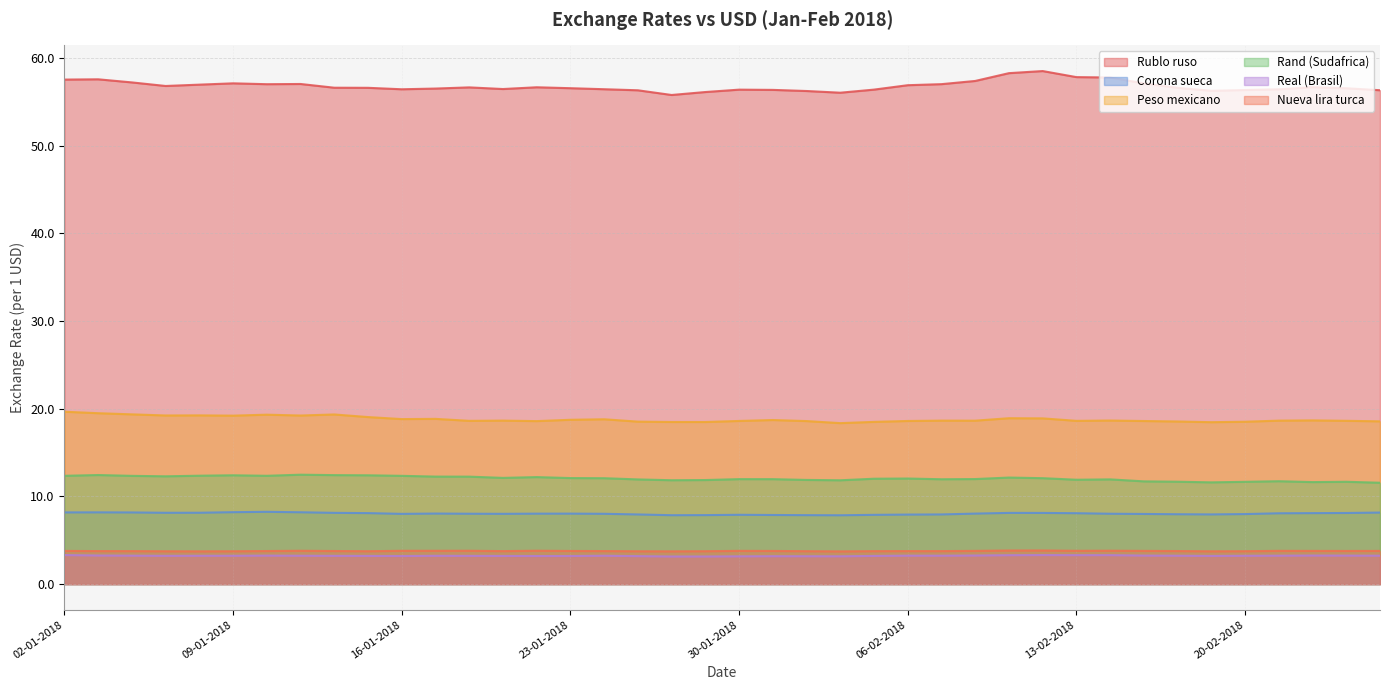

At how many categories does at least one series exceed 54?

40